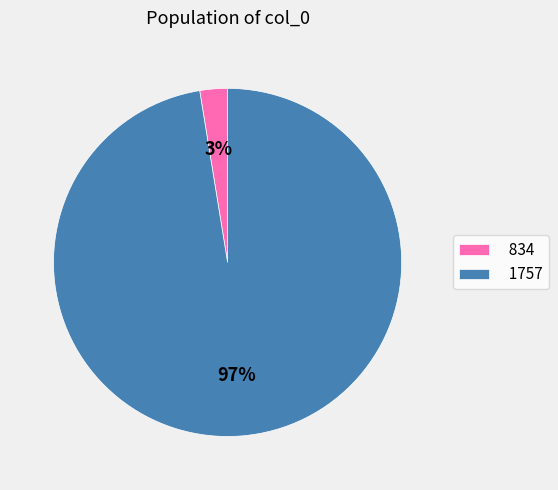

Which slice represents more than half of the pie?

1757